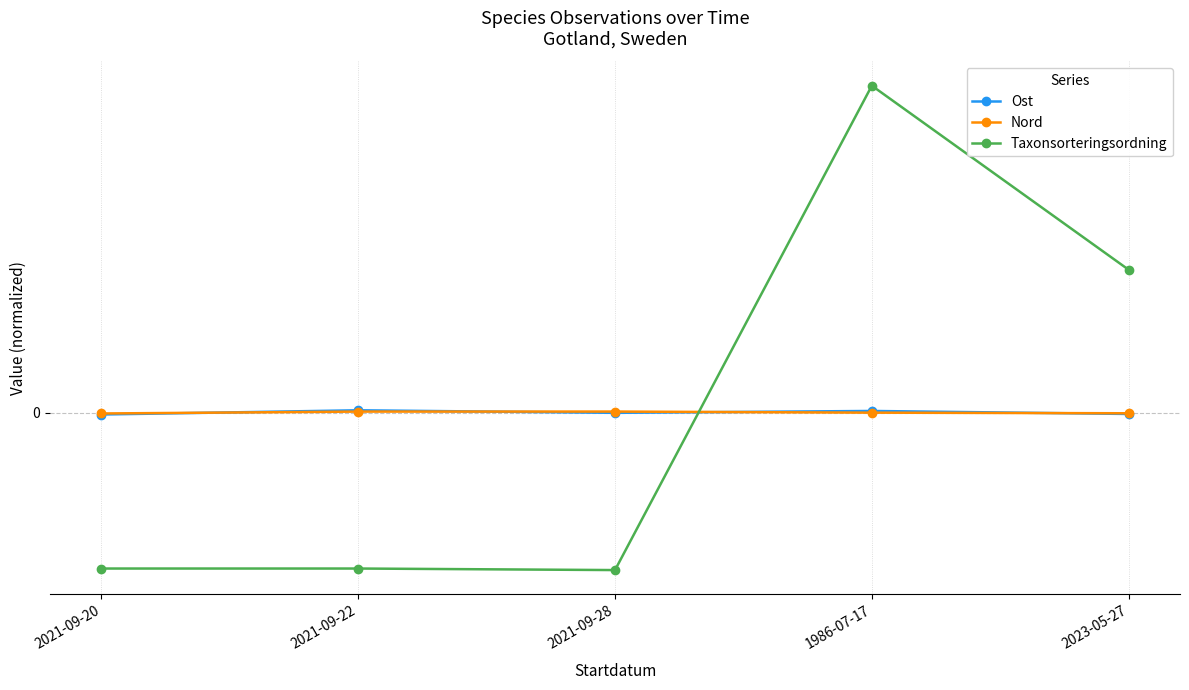

What is the maximum value for Nord?

42.7